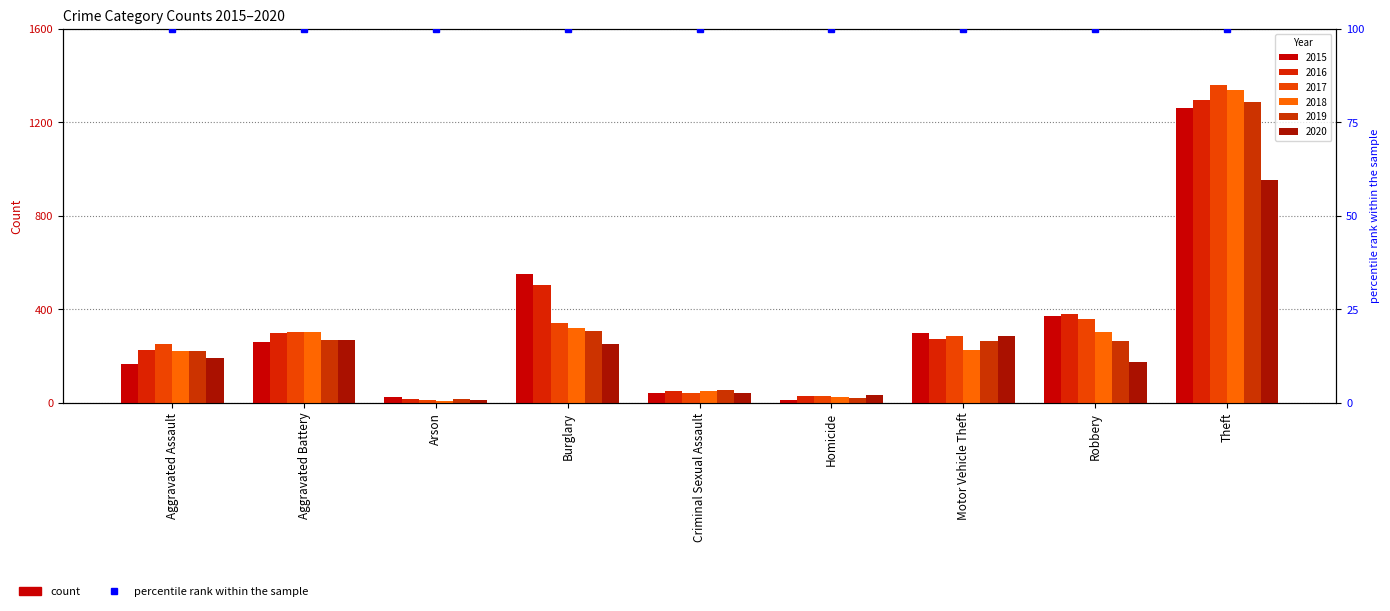

Which series has the largest total across all categories?

2016